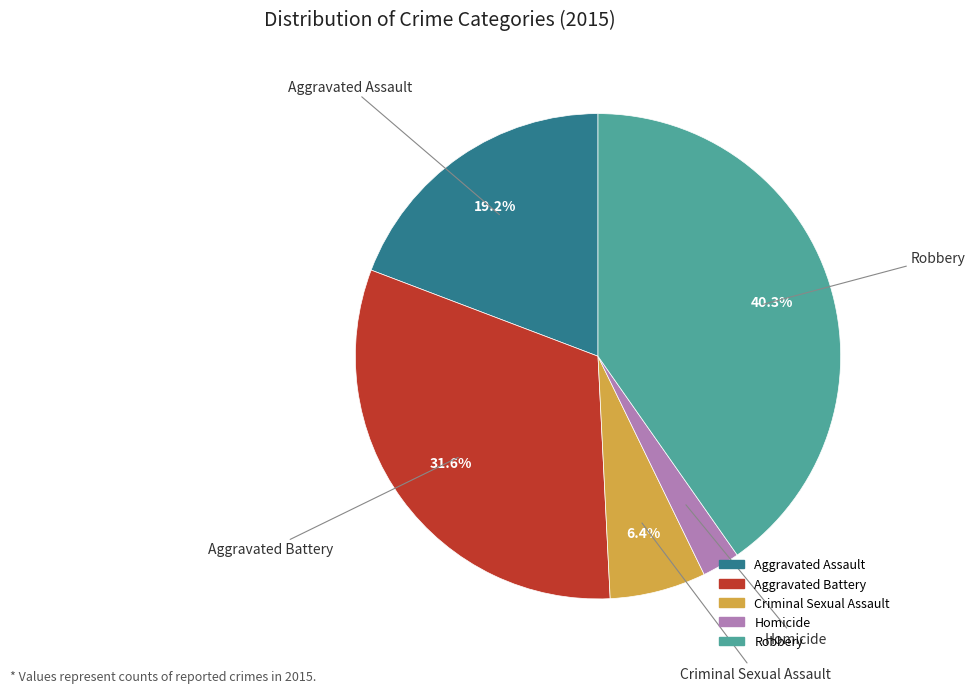

Which slice is the smallest?

Homicide